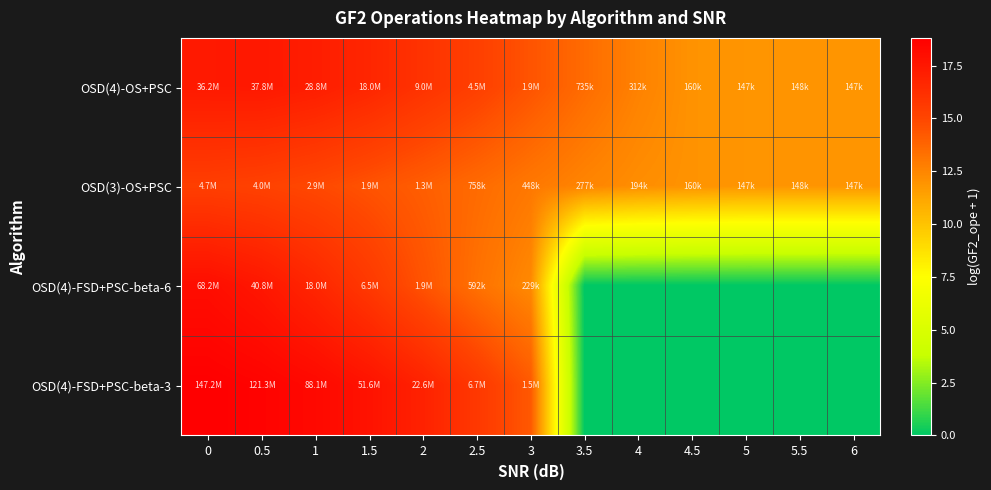

Rank the series at 4.5 from highest to lowest value.

OSD(4)-OS+PSC, OSD(3)-OS+PSC, OSD(4)-FSD+PSC-beta-6, OSD(4)-FSD+PSC-beta-3